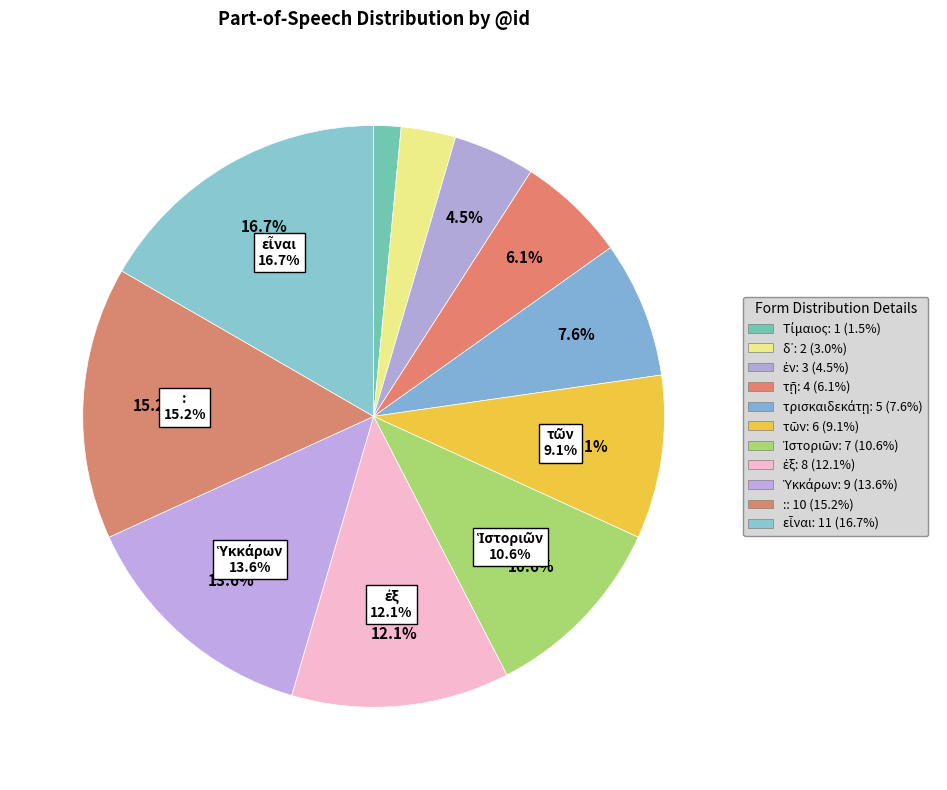

The δ᾽ slice represents 3% of the pie. True or false?

True